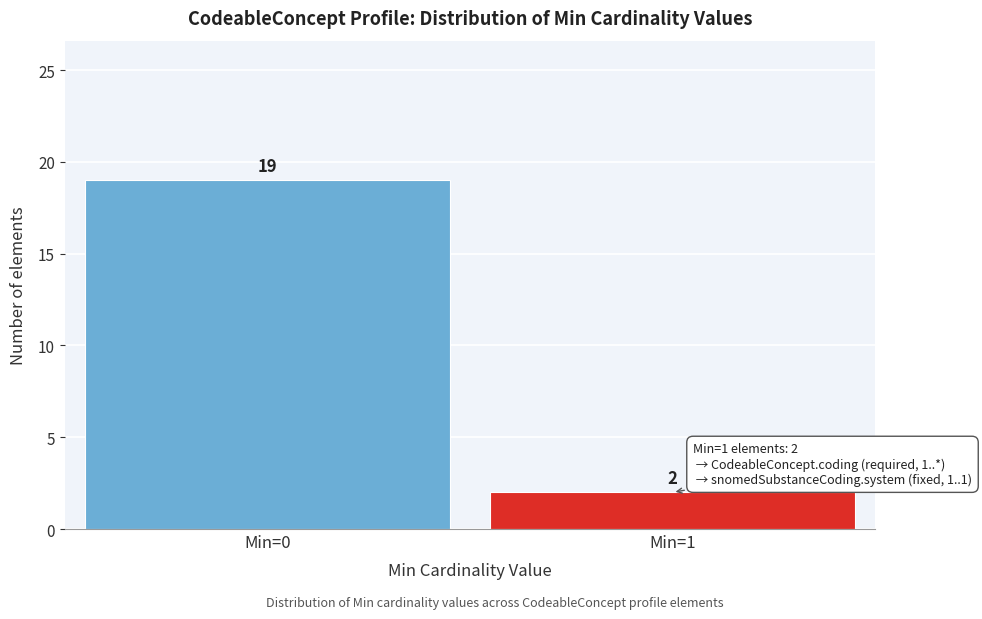

Reading left to right, list all the values displayed in this chart.

Min=0=19	Min=1=2